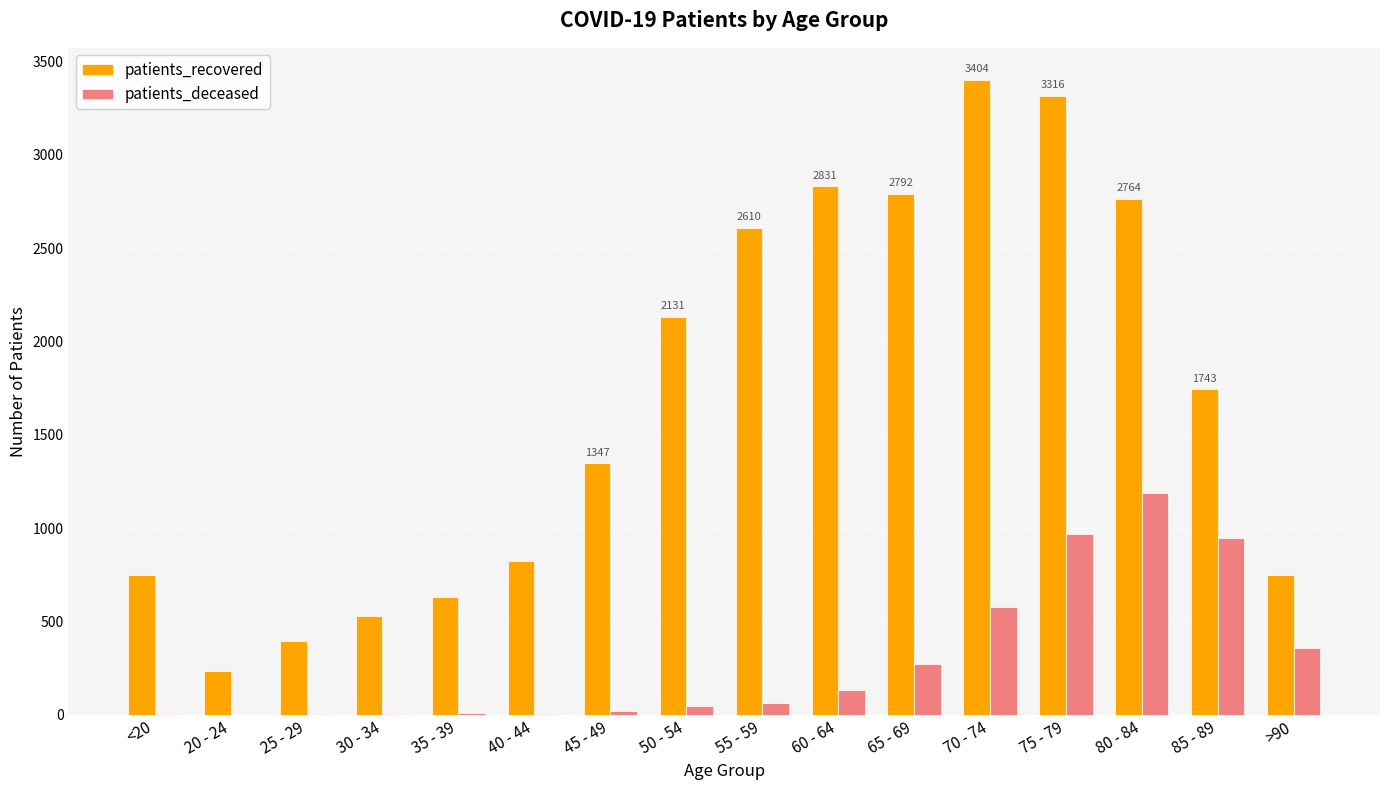

Which series has the largest total across all categories?

patients_recovered